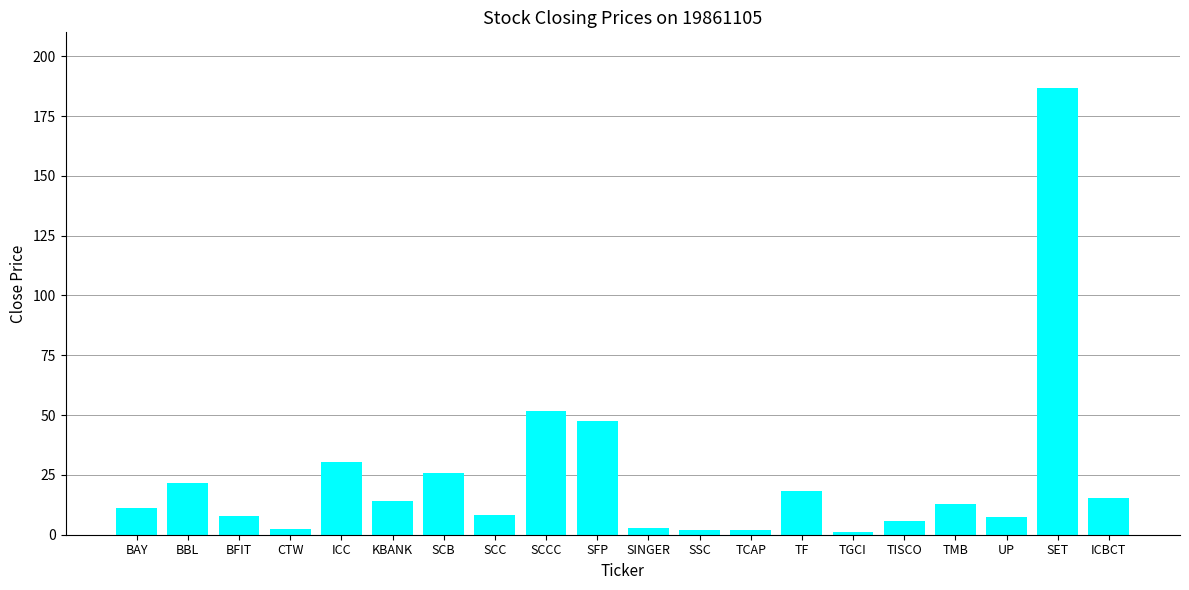

What is the difference between the maximum and second lowest values?

184.7